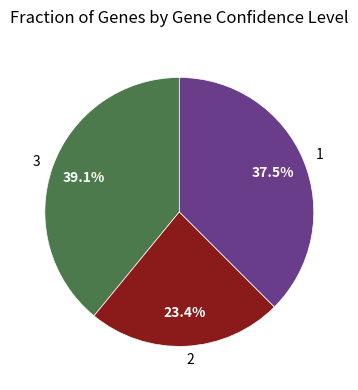

Rank the categories by value from highest to lowest.

3, 1, 2